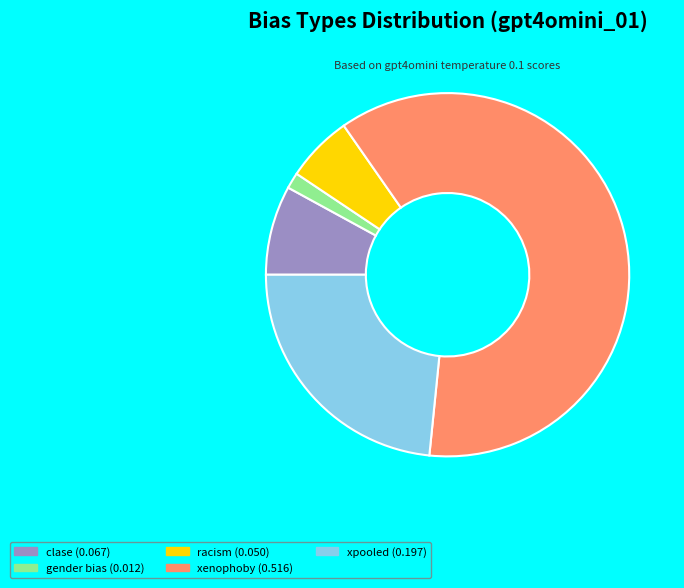

How many segments does this pie chart have?

5